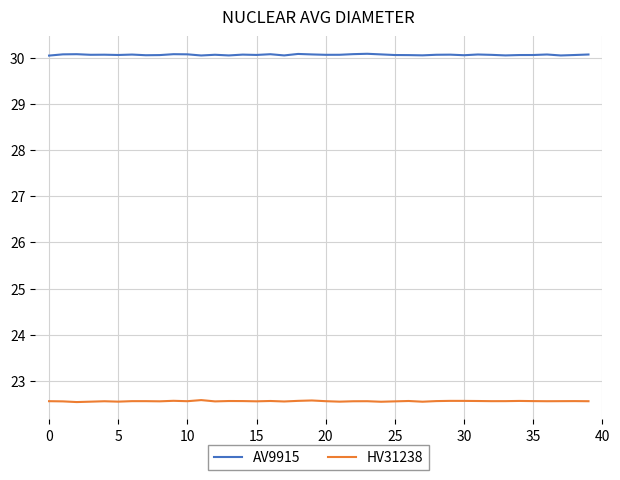

Rank the series by their maximum value, from highest to lowest.

AV9915, HV31238